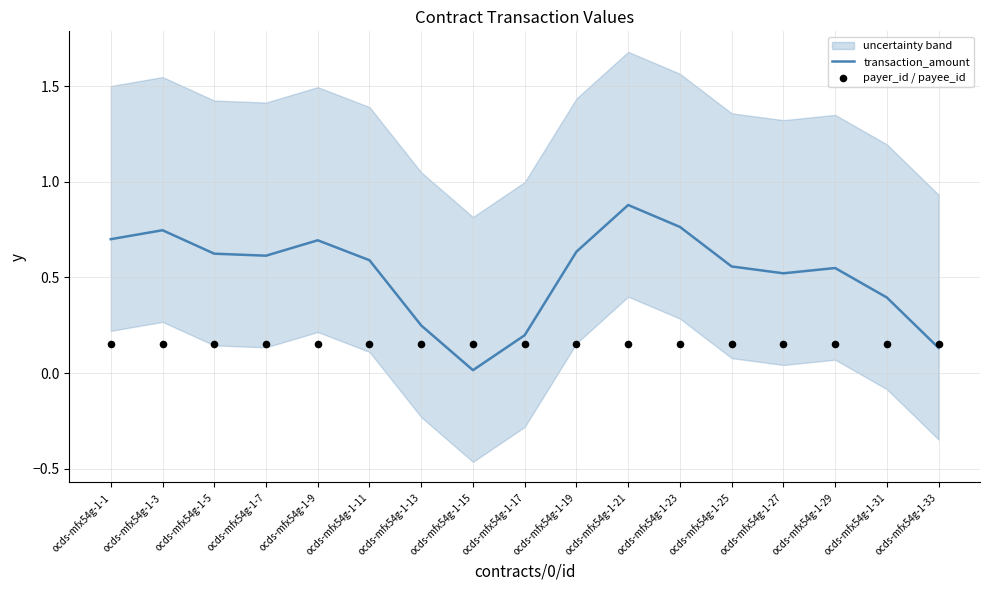

The value of transaction_amount at ocds-mfx54g-1-7 is 1.0. True or false?

False